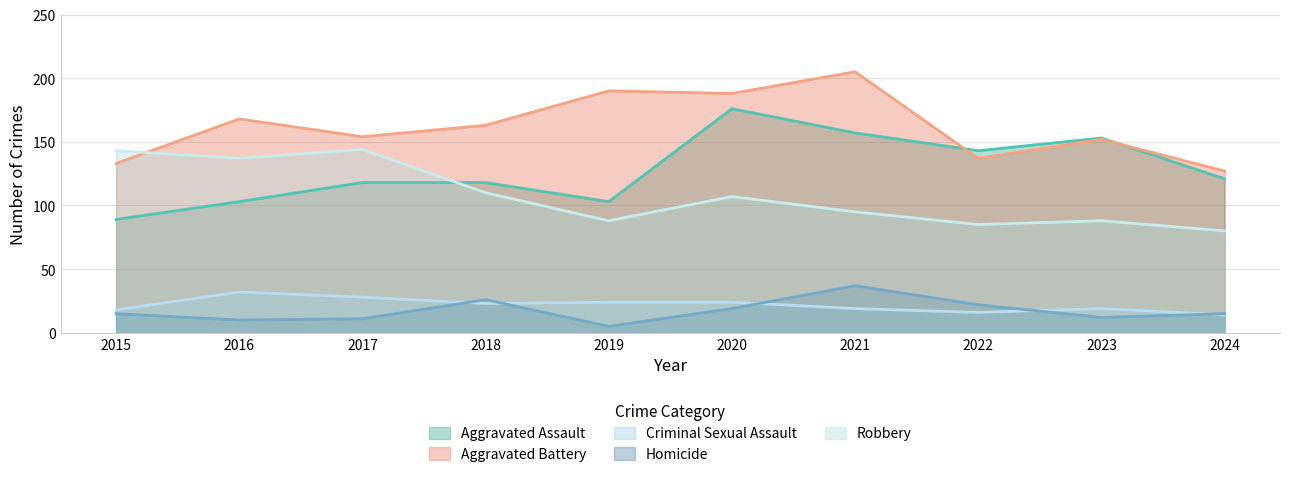

How many series are shown in this chart?

5